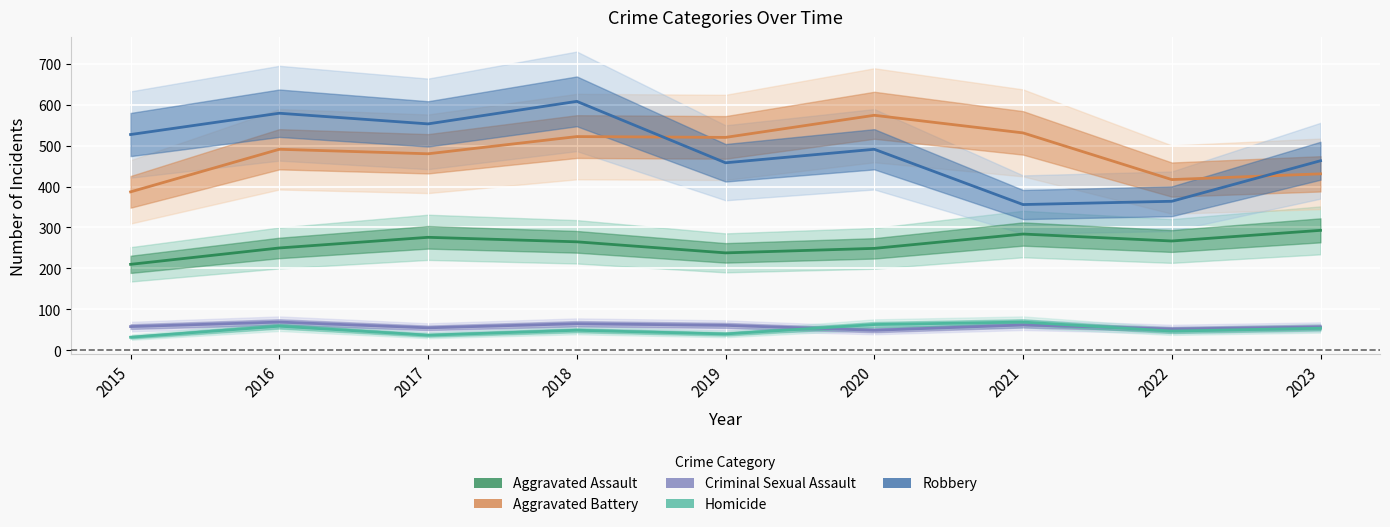

True or false: Robbery has a value of 532 at 2021.

False